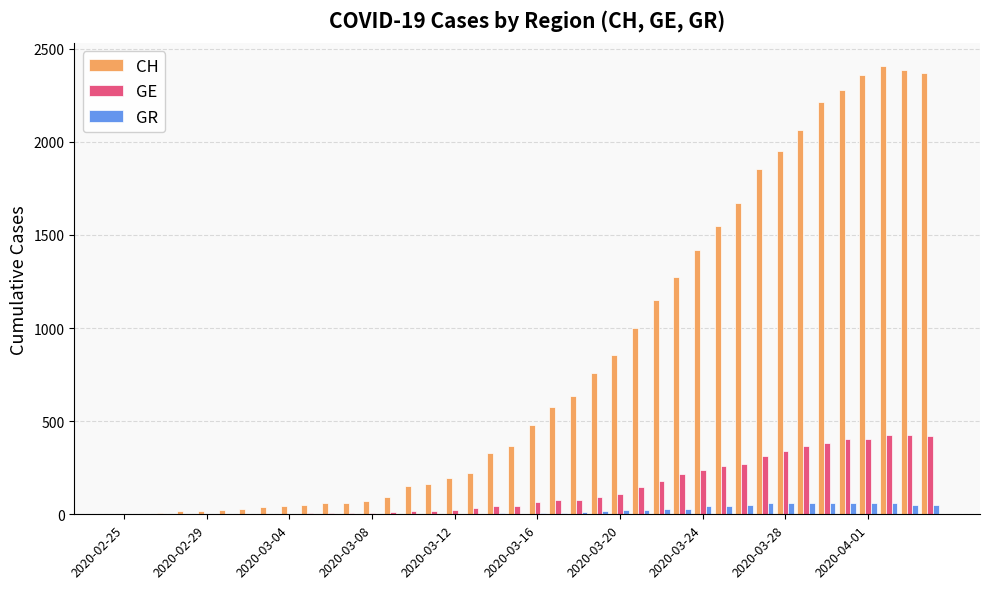

What is the greatest value displayed?

2410